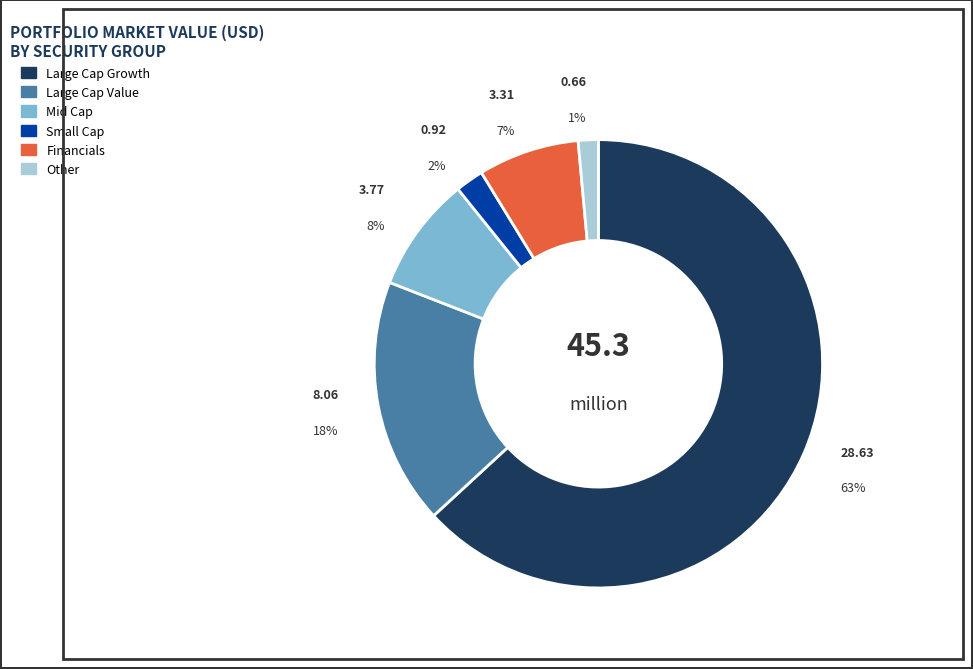

To the nearest percent, what is the average slice percentage?

17%